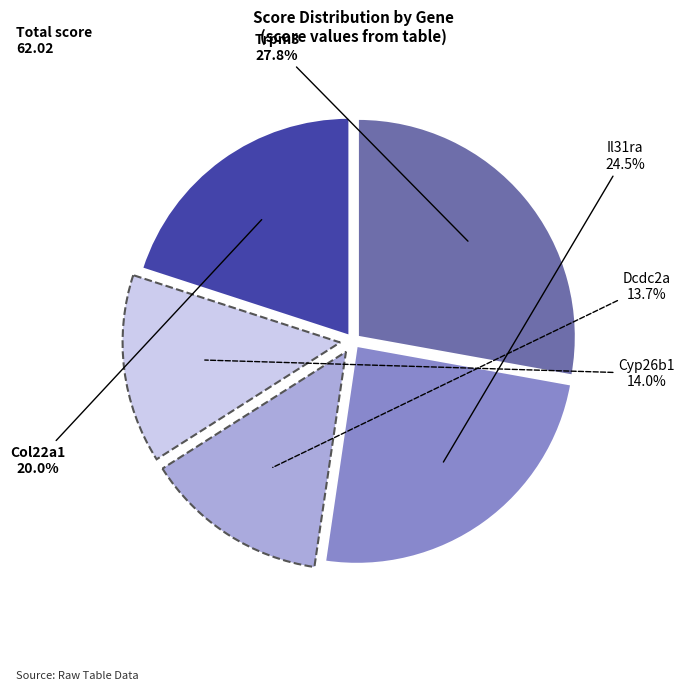

What is the largest slice in the pie chart?

Trpm3